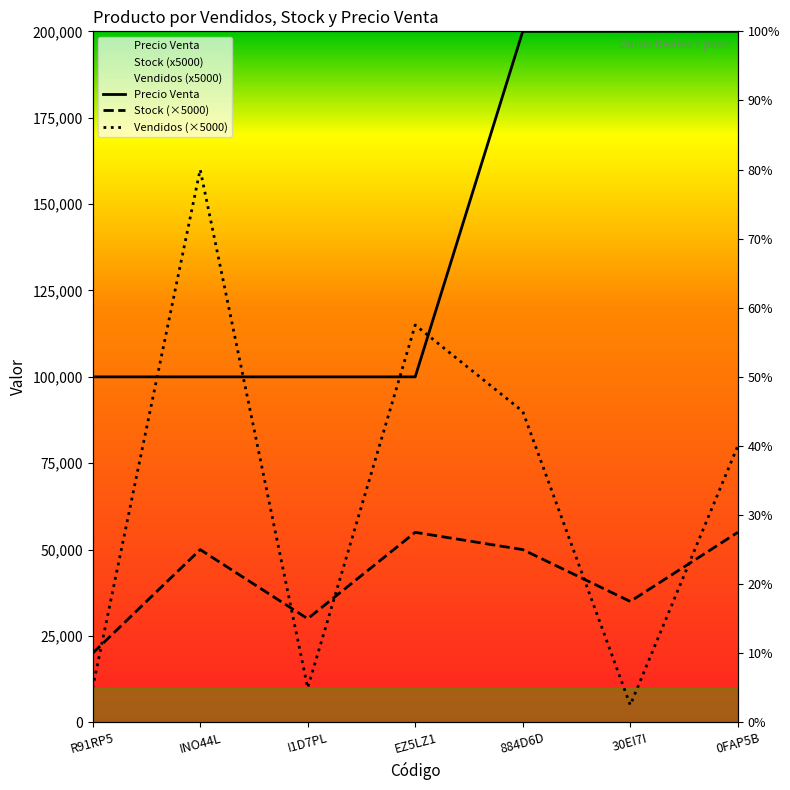

Is this an area chart (filled region under the line)?

No